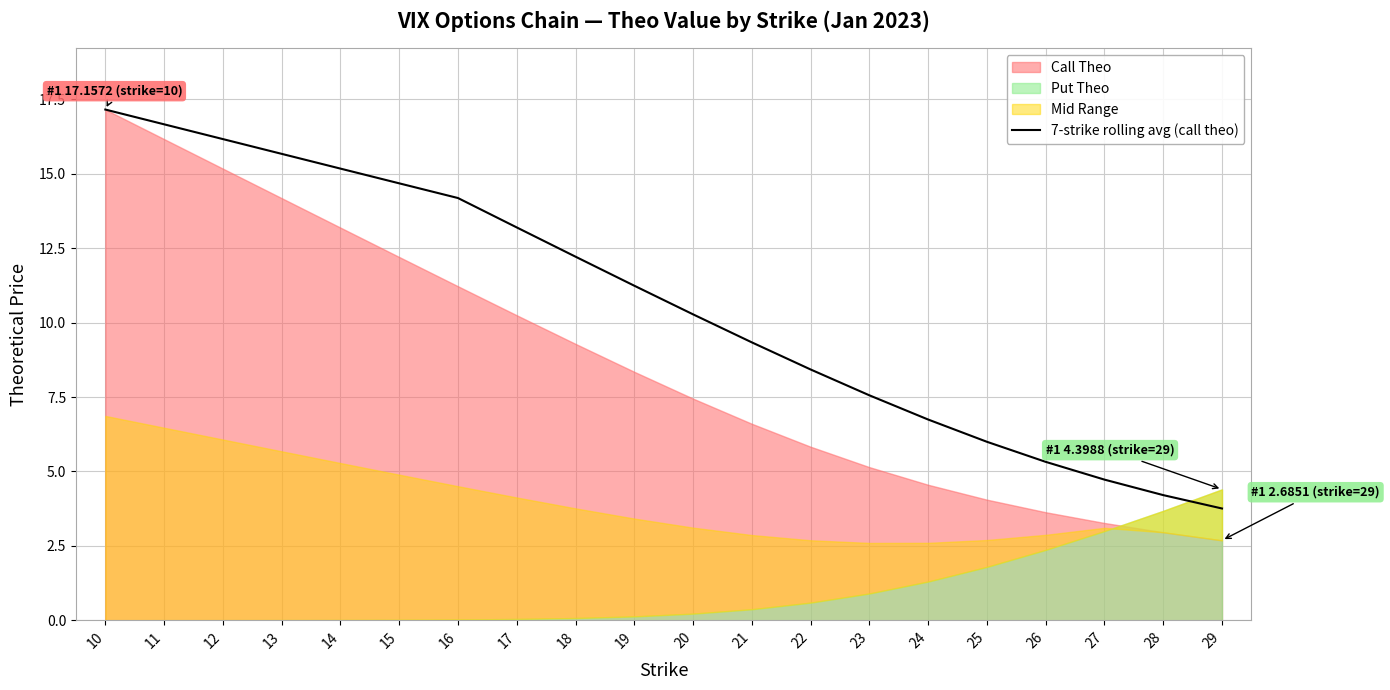

Reading left to right, extract all data points from this chart.

10=17.2	11=16.7	12=16.2	13=15.7	14=15.2	15=14.7	16=14.2	17=13.2	18=12.2	19=11.2	20=10.3	21=9.3	22=8.4	23=7.6	24=6.7	25=6.0	26=5.3	27=4.7	28=4.2	29=3.8